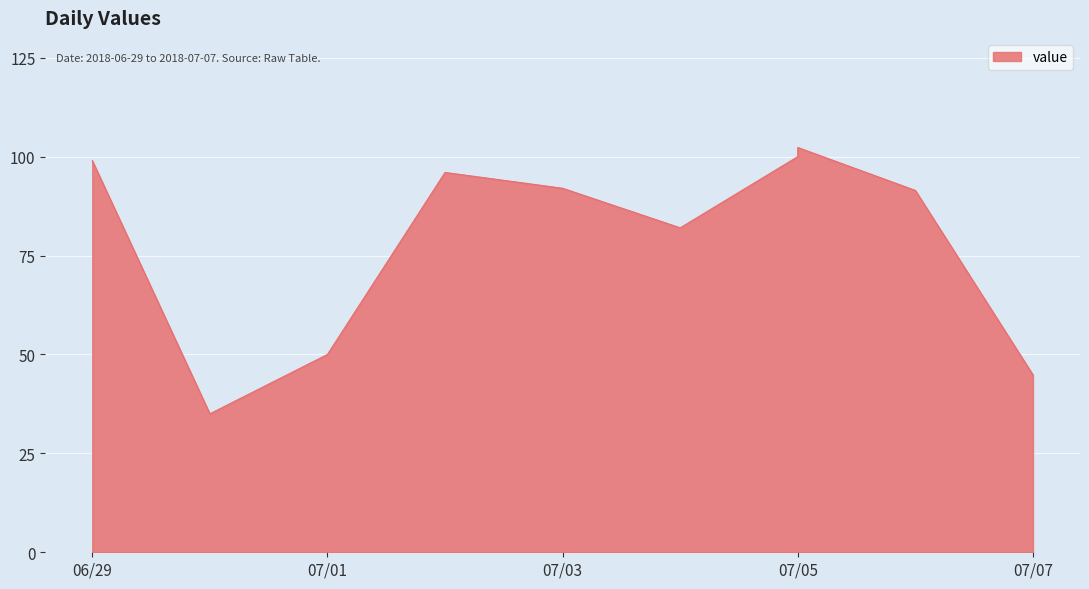

Which has a higher value, 2018-07-05 or 2018-07-01?

2018-07-05